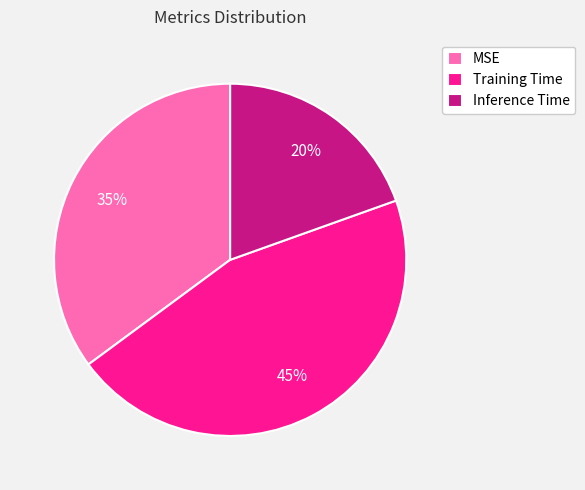

Rank the categories by value from lowest to highest.

Inference Time, MSE, Training Time